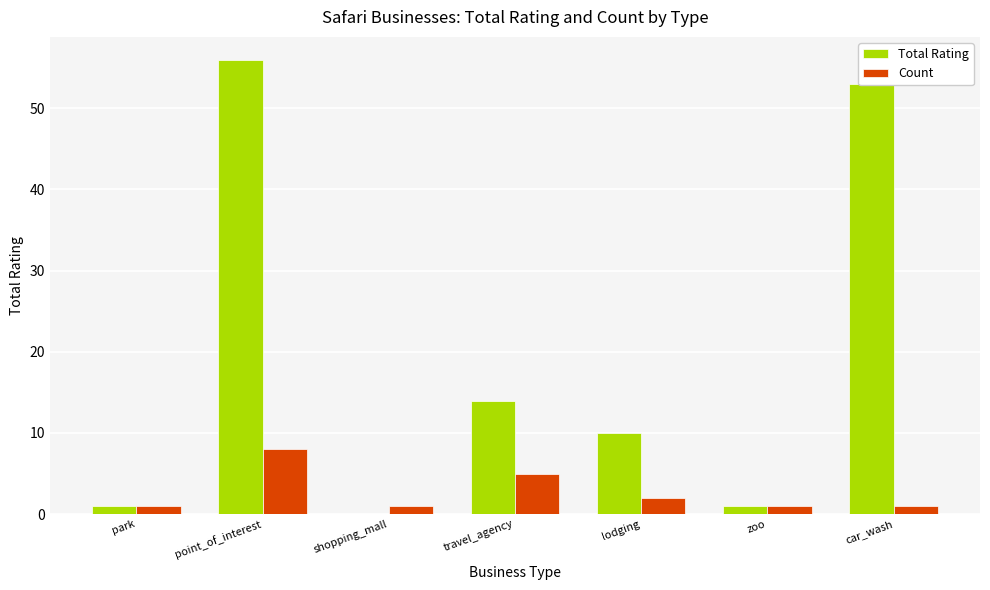

At which category is the sum across all series the highest?

point_of_interest